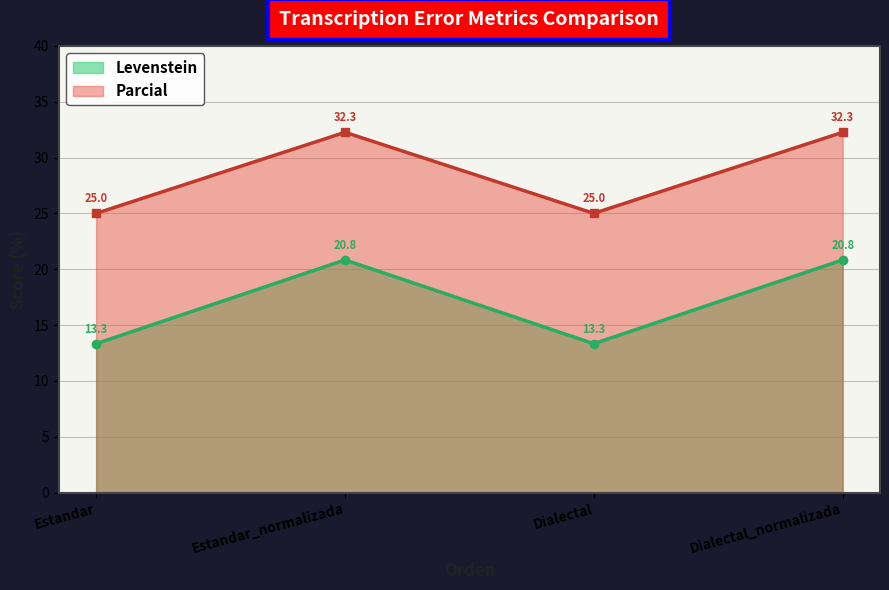

True or false: Levenstein and Parcial cross at least once.

False